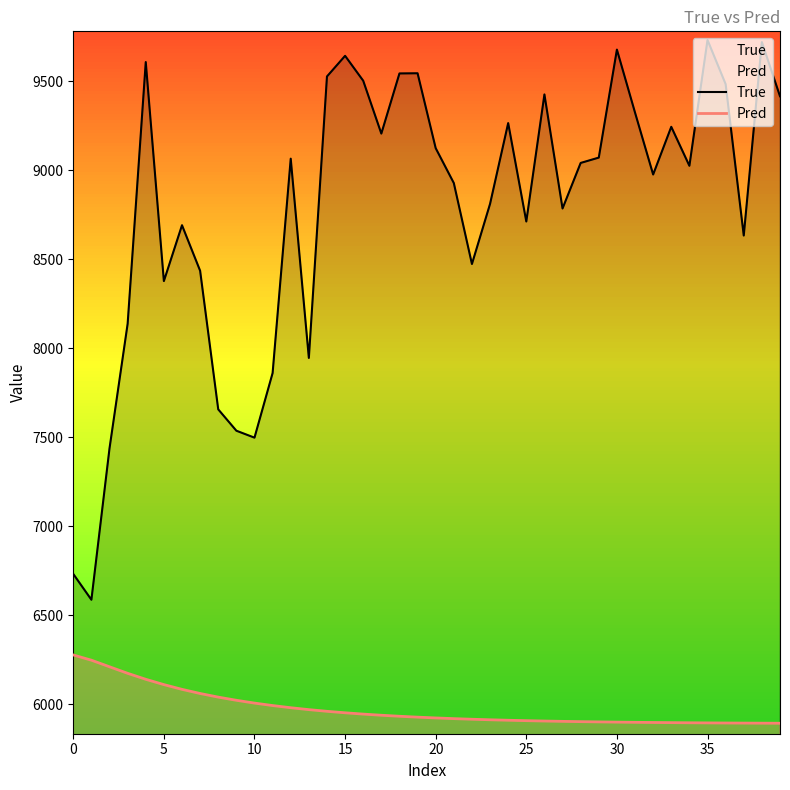

The value of Pred at 25 is 9351.4. True or false?

False